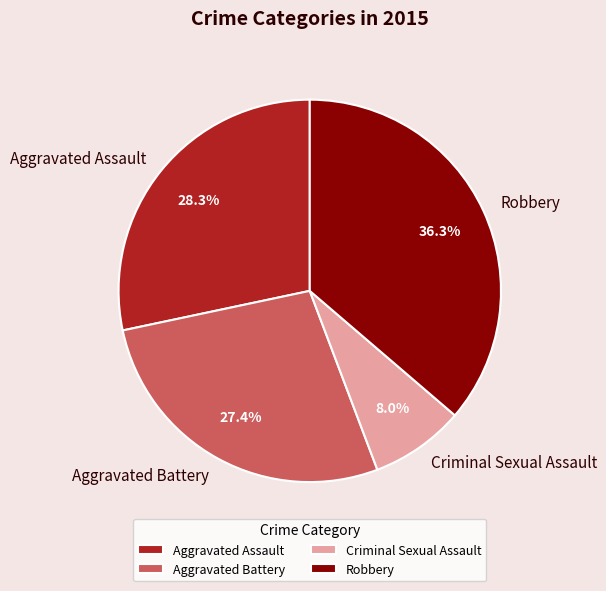

The Robbery slice represents 26% of the pie. True or false?

False